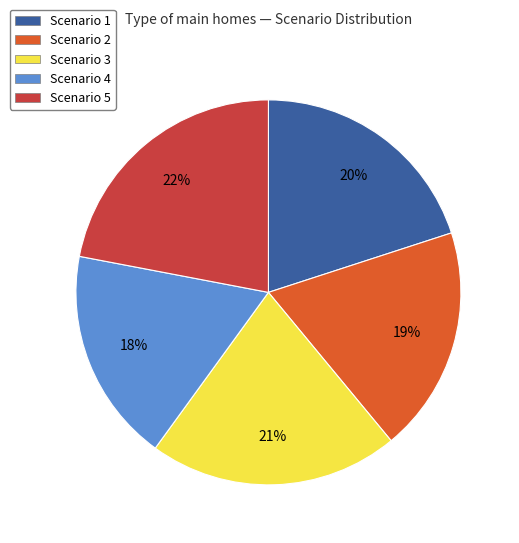

To the nearest percent, what is the average slice percentage?

20%